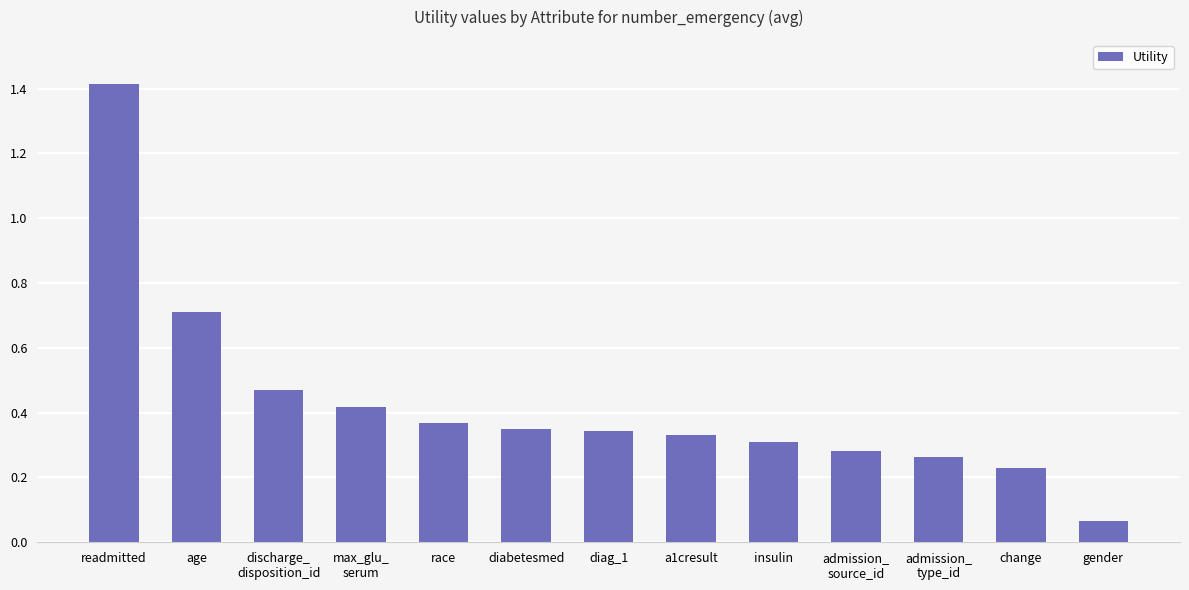

What is the change in value from diag_1 to admission_
source_id?

-0.1